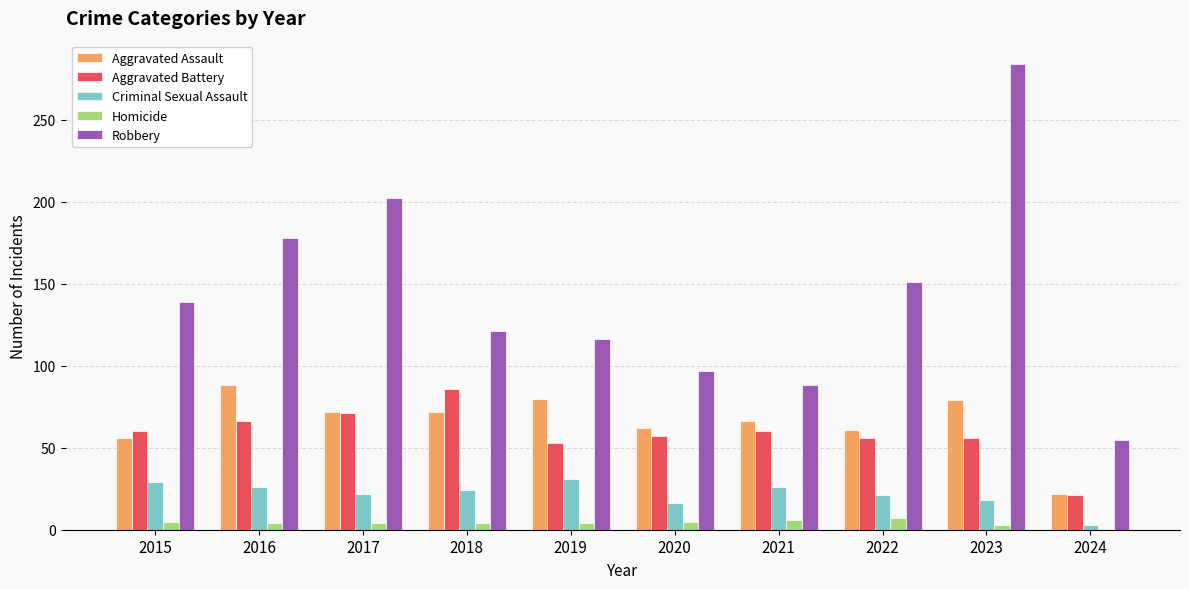

Read the Homicide value at 2022.

7